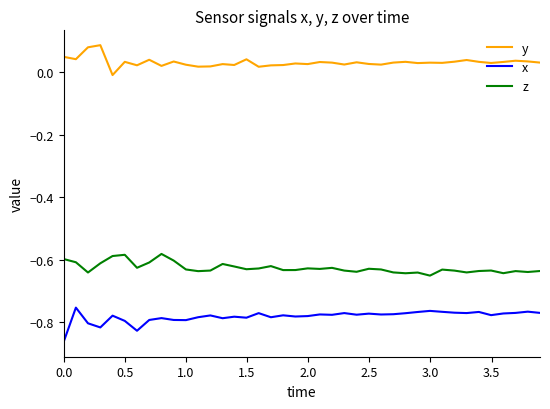

True or false: z and x cross at least once.

False